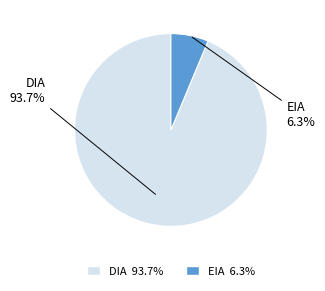

Rank the categories by value from highest to lowest.

DIA, EIA